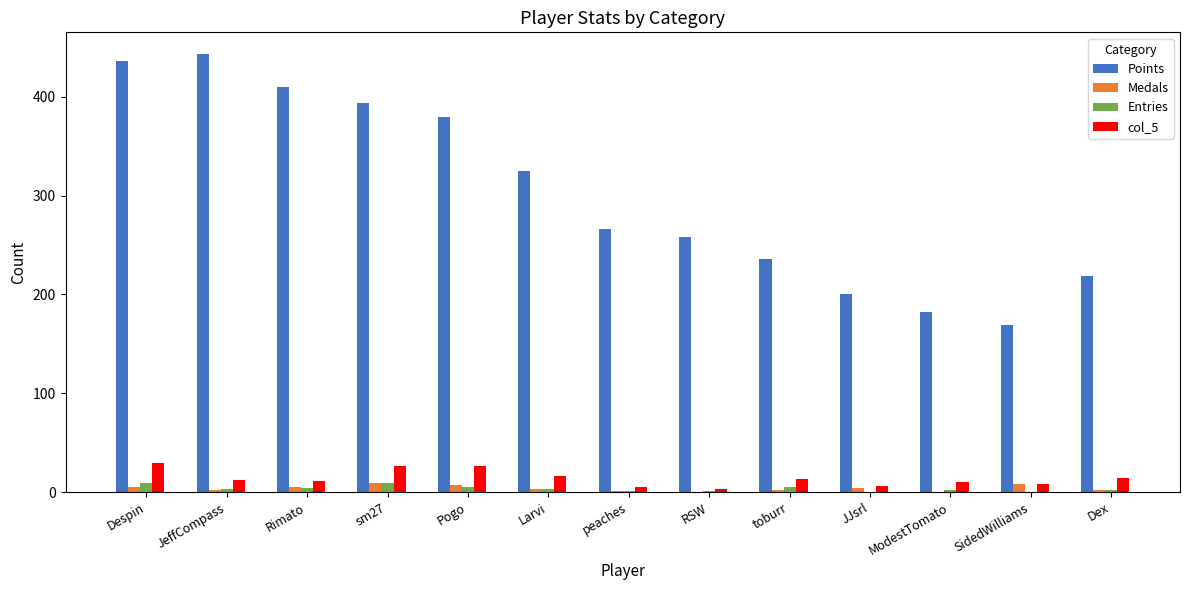

What is the maximum value shown in the chart?

443